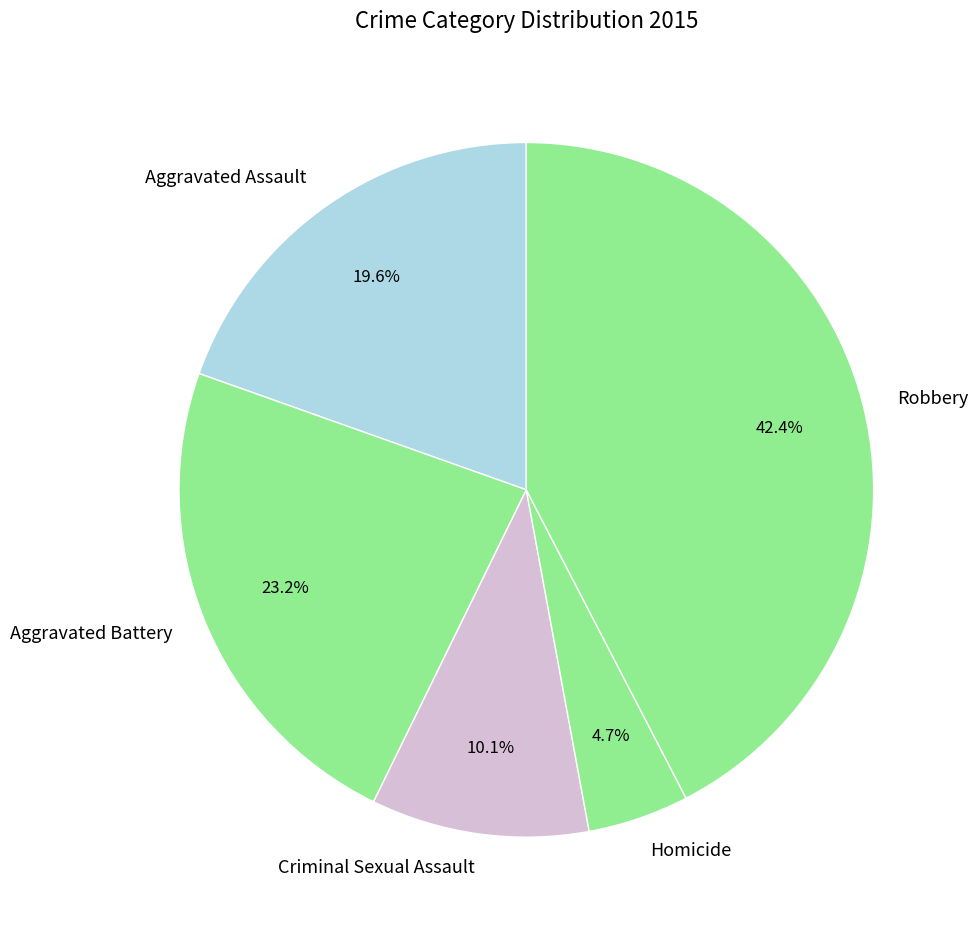

Count the number of slices in the pie.

5